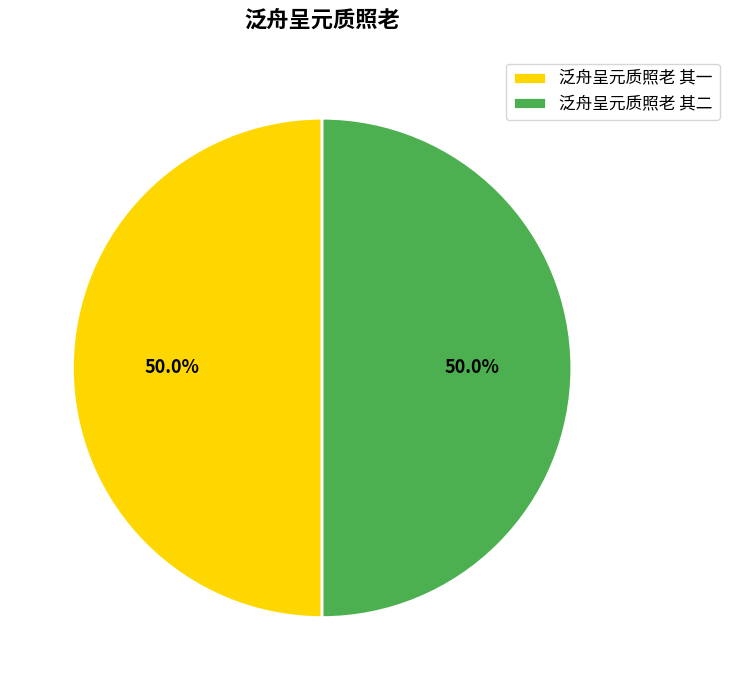

True or false: 泛舟呈元质照老 其二 accounts for 50% of the total.

True